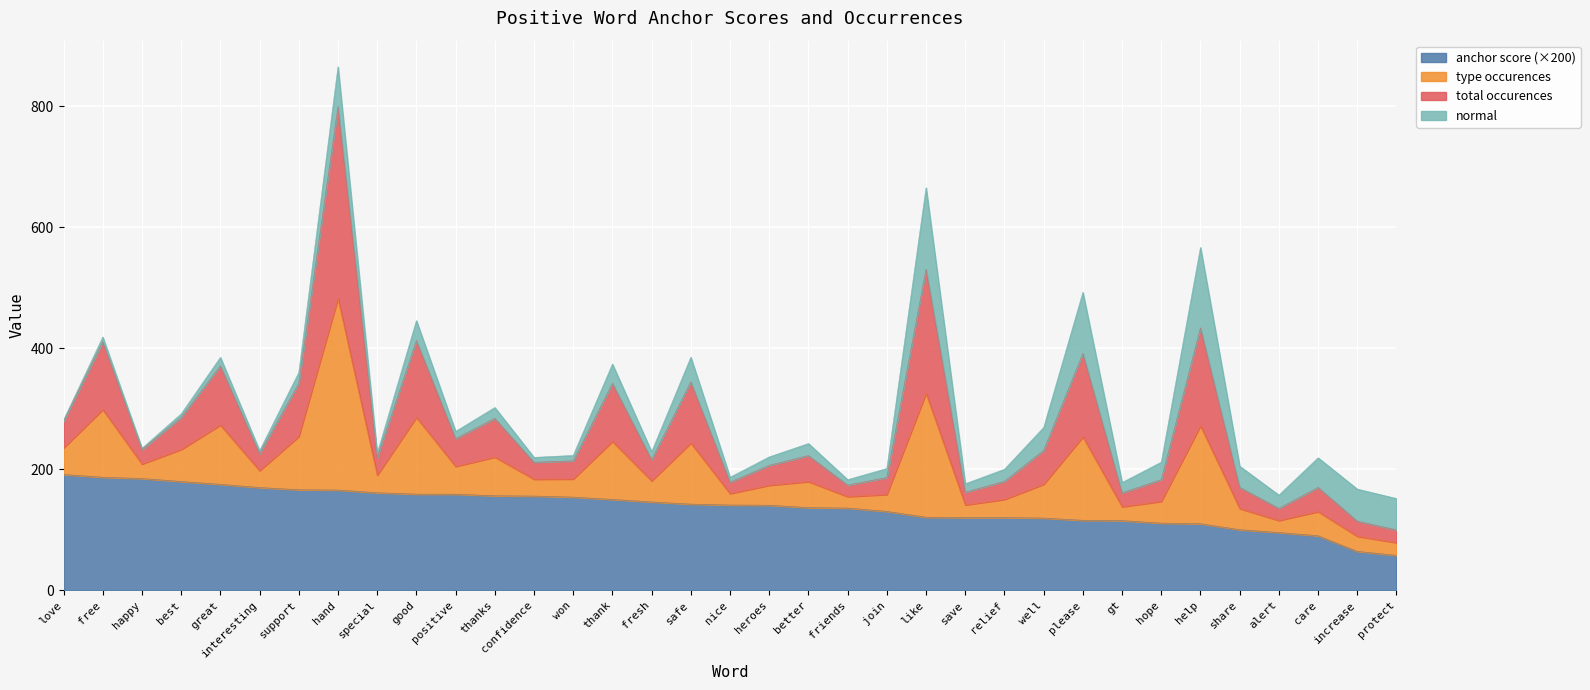

Read the anchor score value at free.

186.7